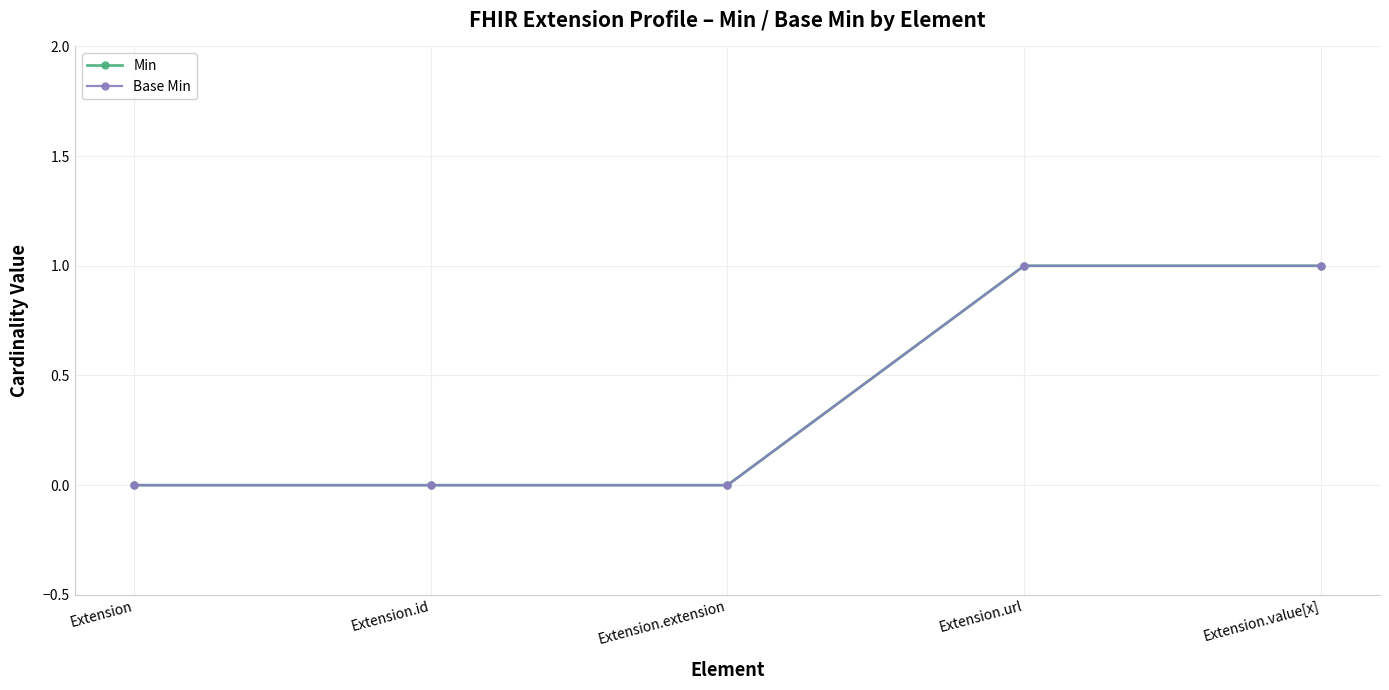

Does the chart have visible grid lines?

Yes